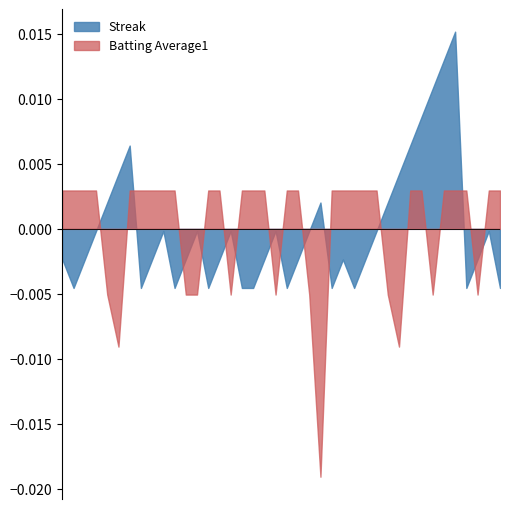

What are all the series names shown in the legend?

Streak, Batting Average1